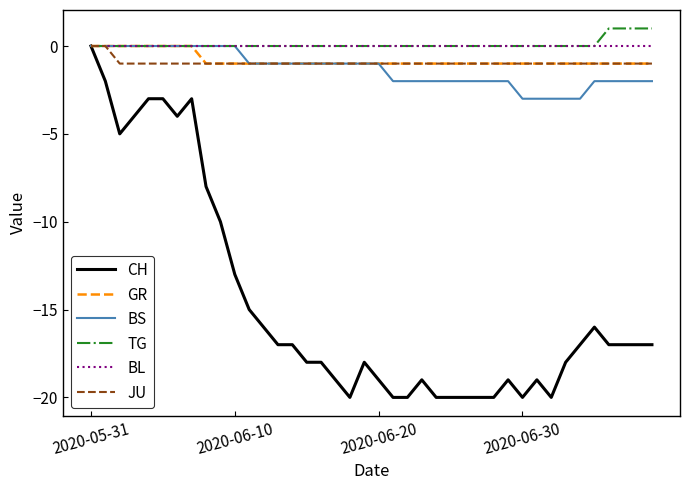

What is the difference between the maximum and minimum values in the BS series?

3